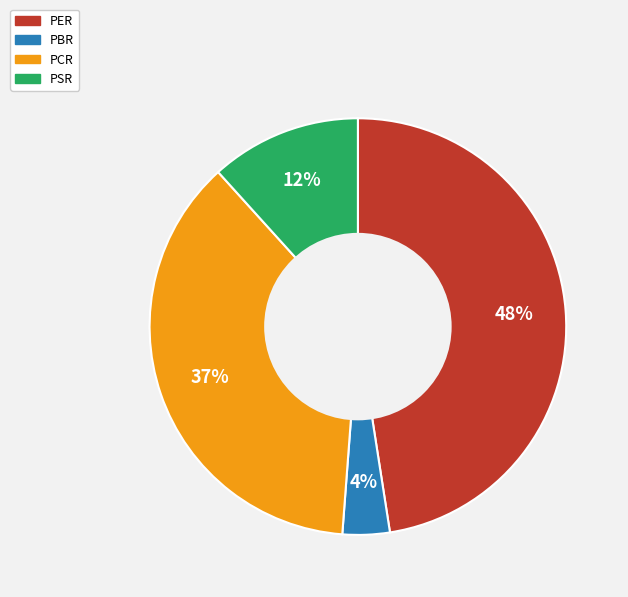

Is the sum of PSR and PBR greater than half?

No